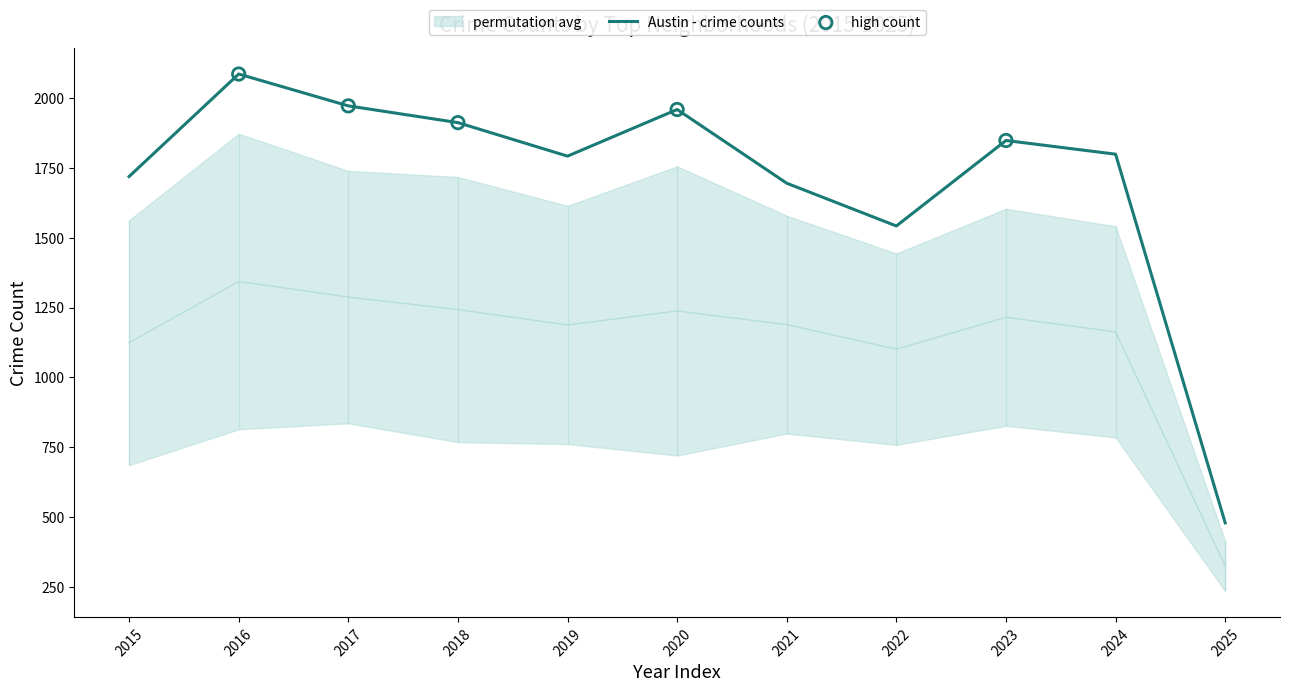

Which series has the widest spread of Y values?

Austin